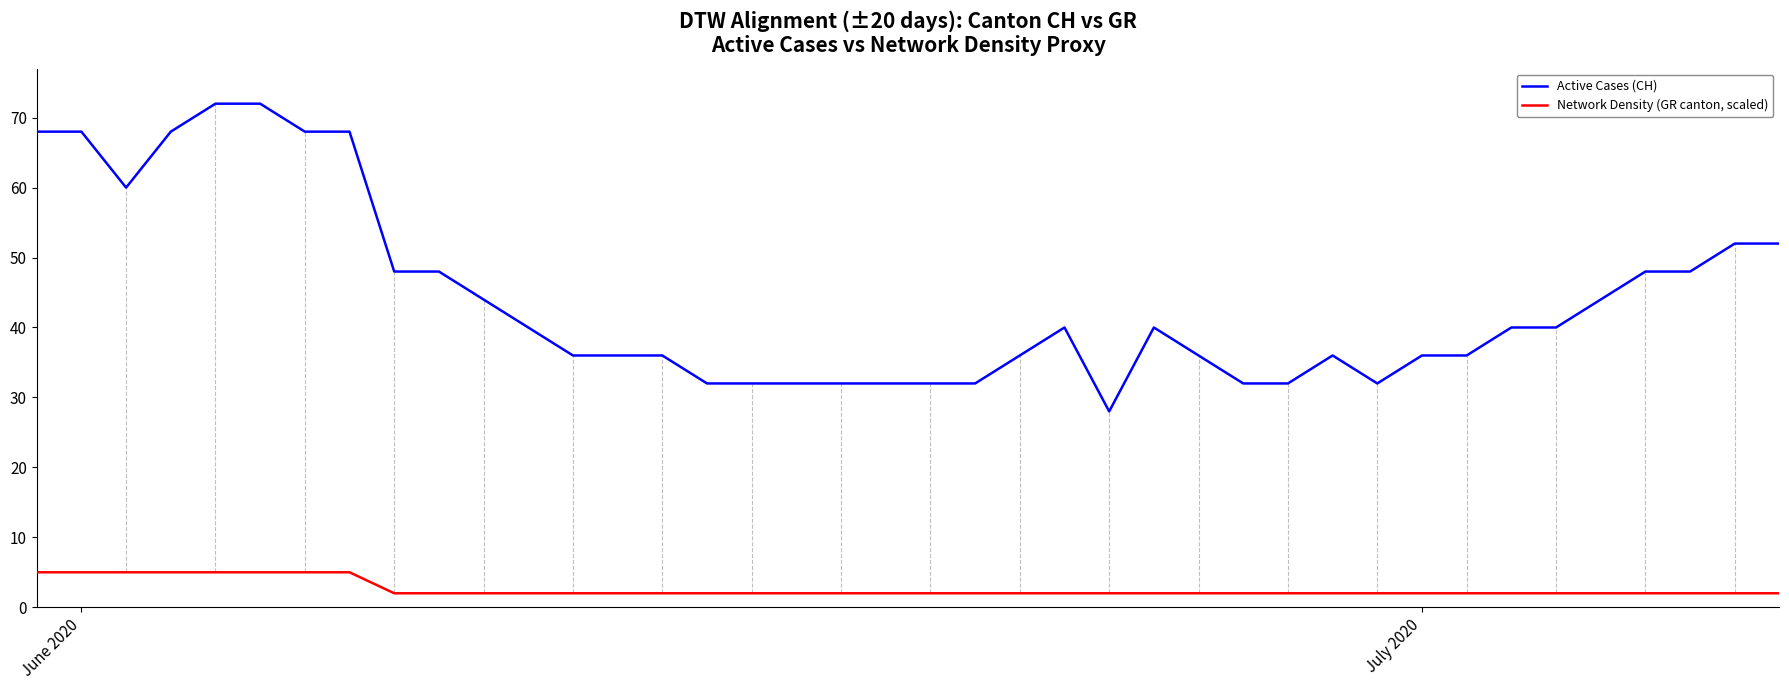

Rank the series by their maximum value, from highest to lowest.

Active Cases (CH), Network Density (GR canton, scaled)